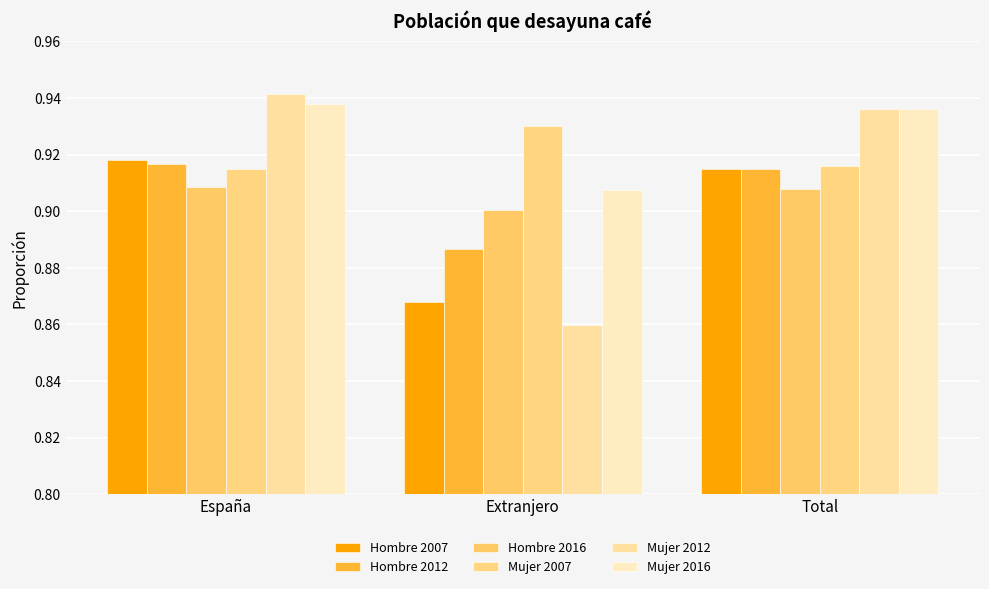

What is the value of the Mujer 2007 bar at the 1st from the left?

0.9